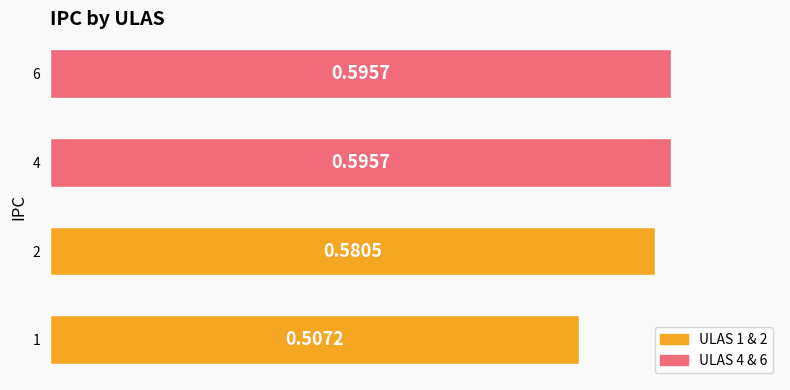

Which has a higher value, 6 or 1?

6